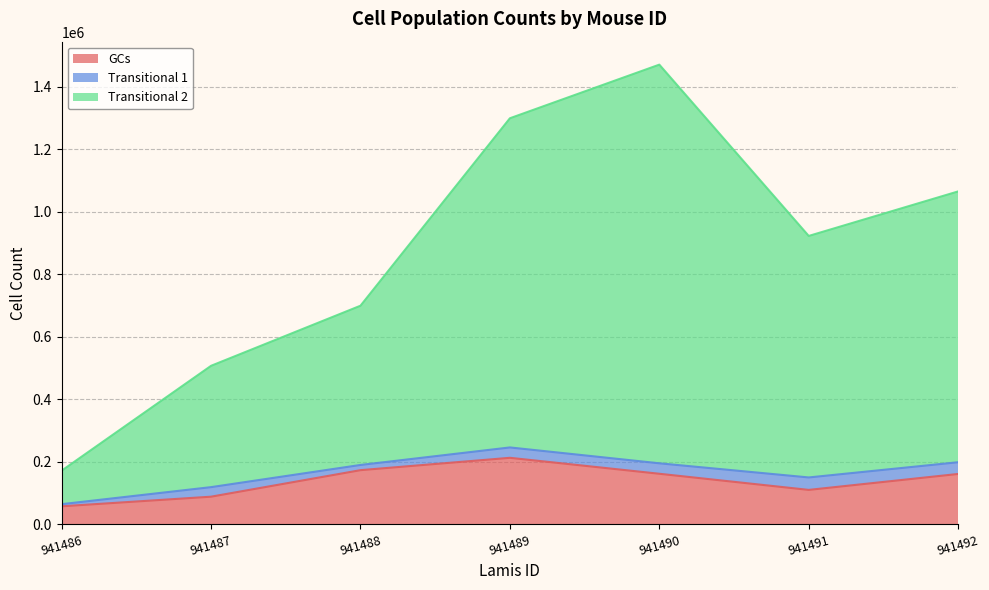

Where is the first local maximum for Transitional 2?

941490